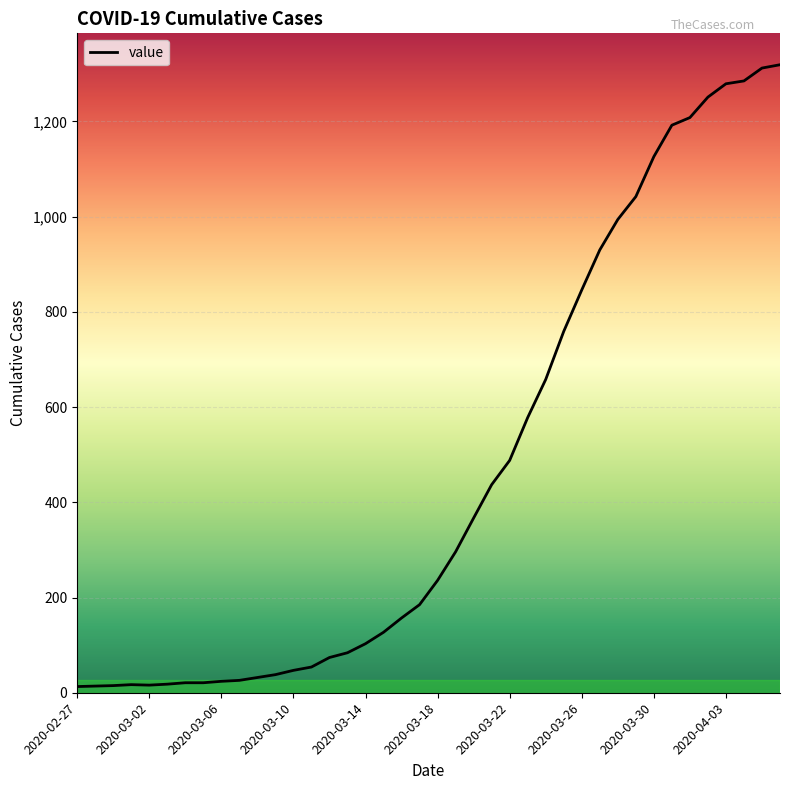

What is the greatest value displayed?

1319